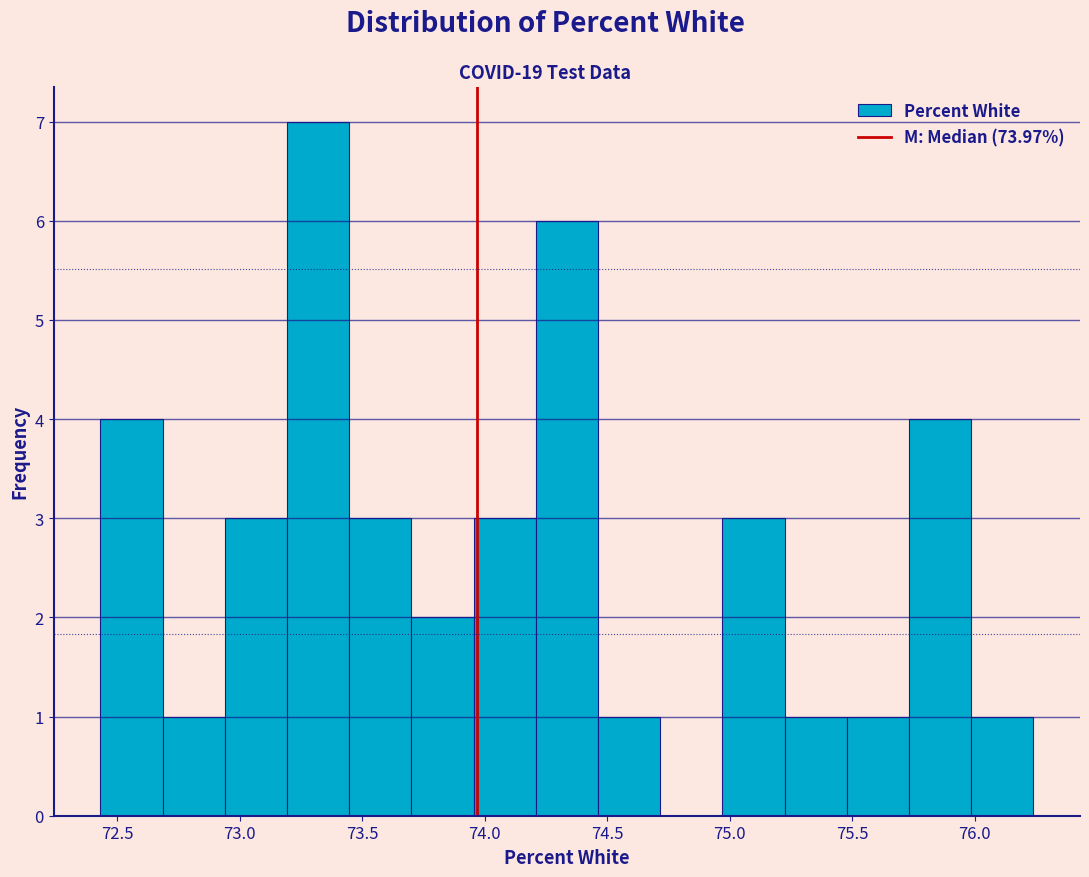

Which range on the x-axis has the tallest bar?

73.20 to 73.45